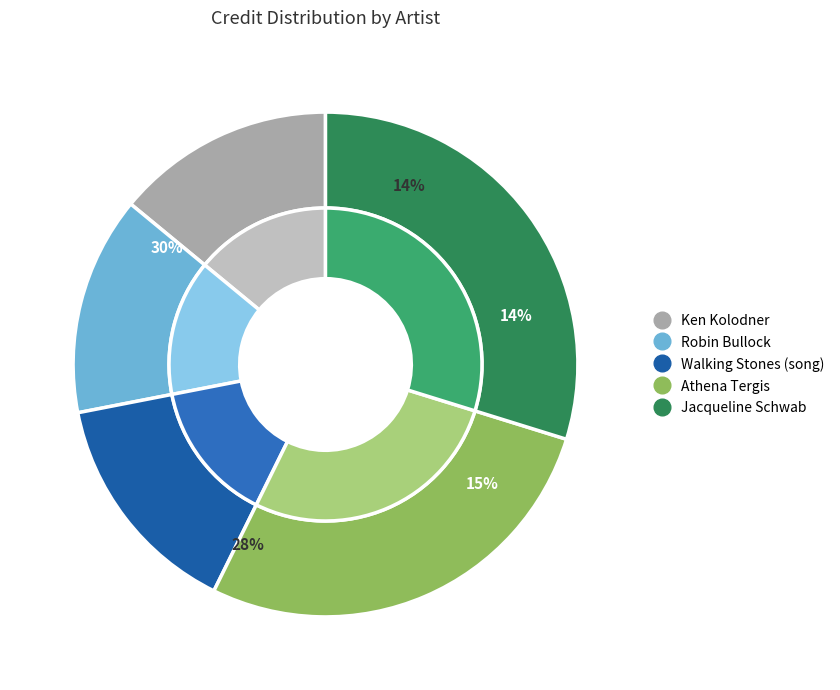

What is the ratio of the value at Jacqueline Schwab to the value at Ken Kolodner?

2.1